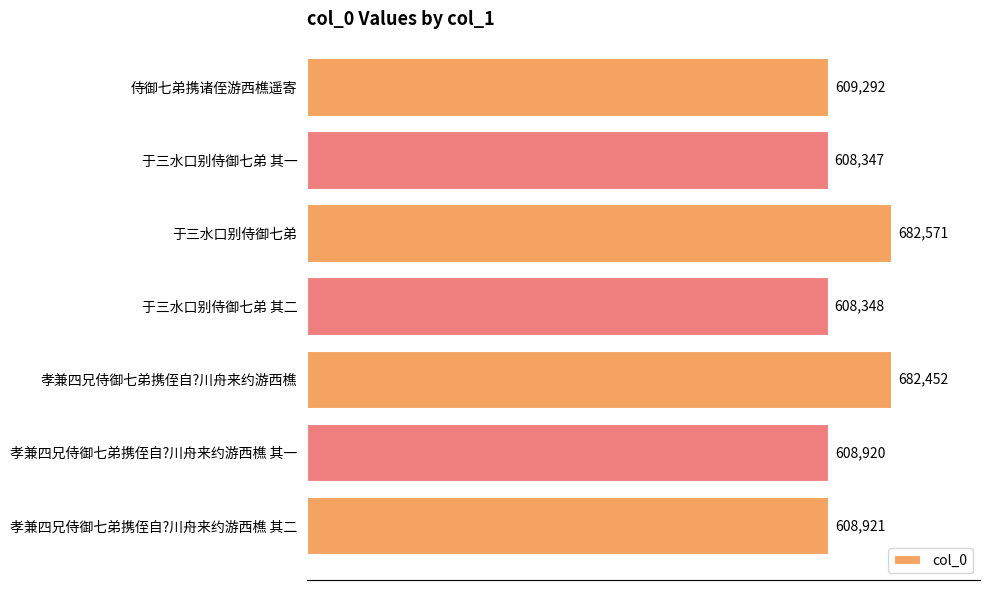

The value at 于三水口别侍御七弟 其一 is 979601. True or false?

False